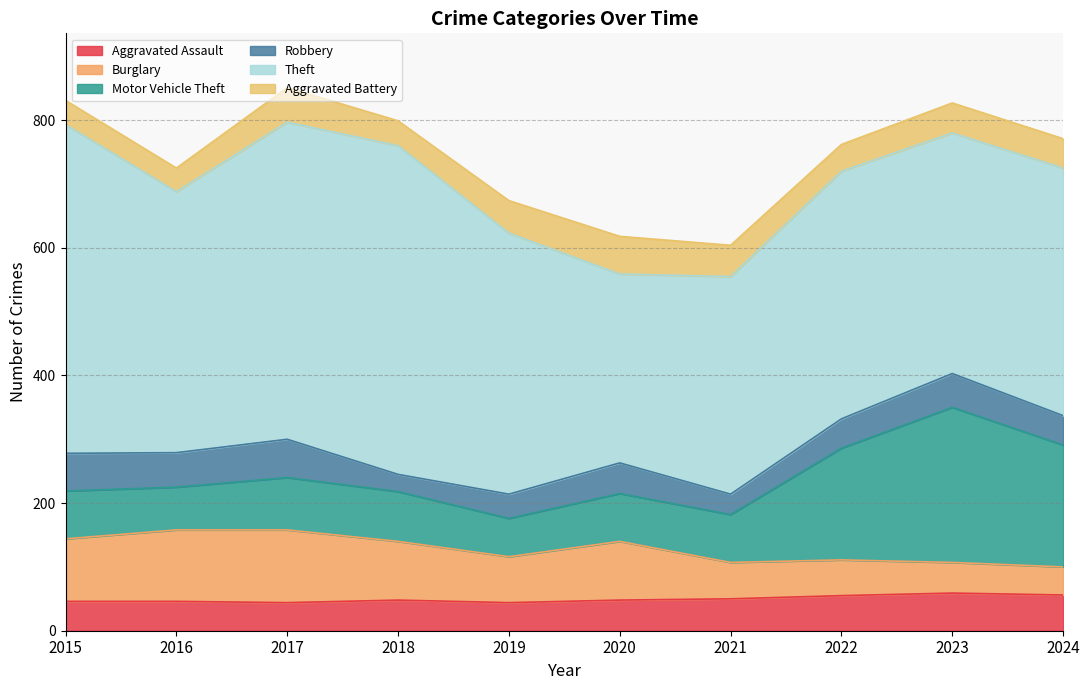

What are all the series names shown in the legend?

Aggravated Assault, Burglary, Motor Vehicle Theft, Robbery, Theft, Aggravated Battery